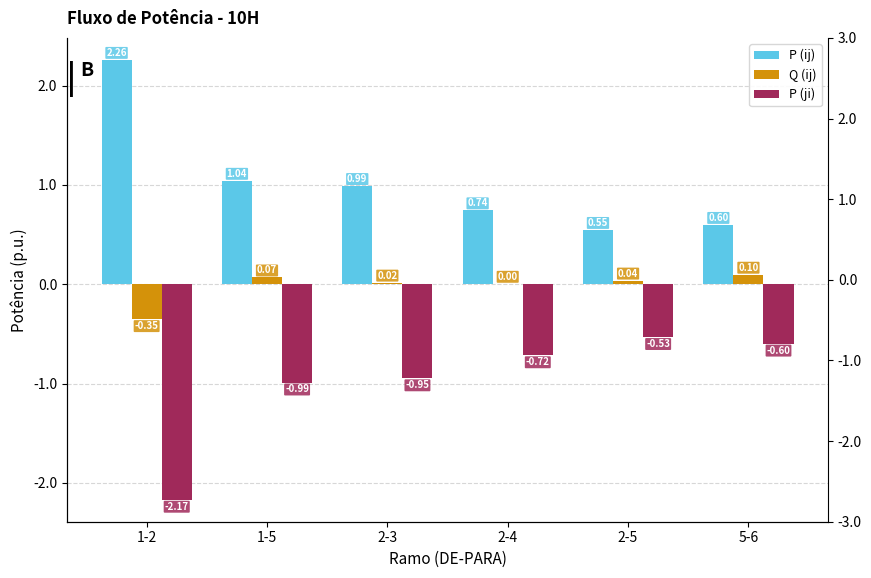

What is the total value across all series at 1-2?

-0.3